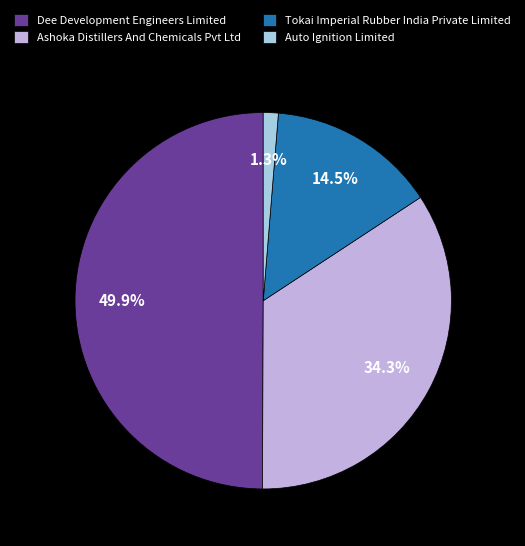

To the nearest percent, what is the average slice percentage?

25%